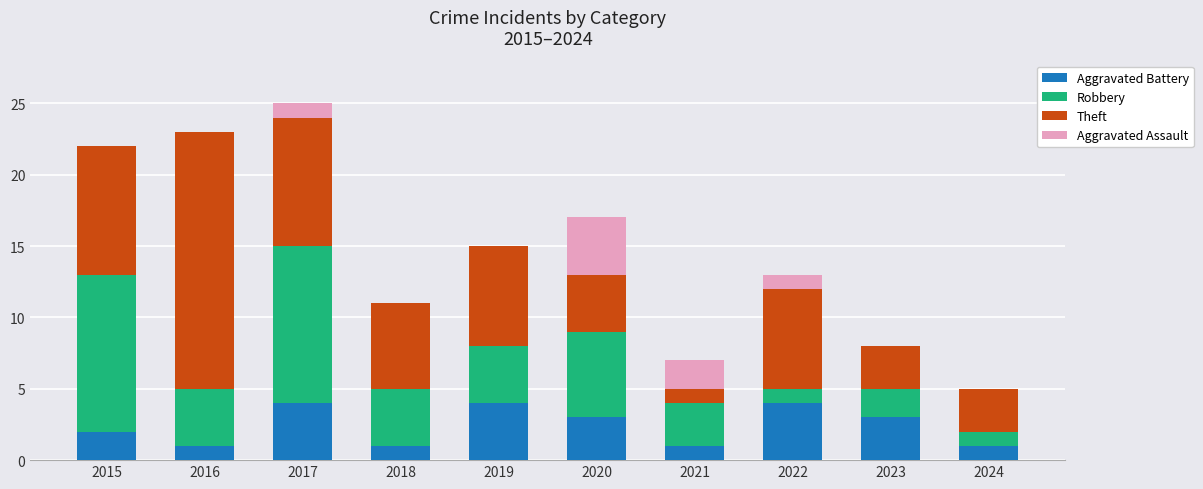

What is the sum of all Aggravated Battery values?

24